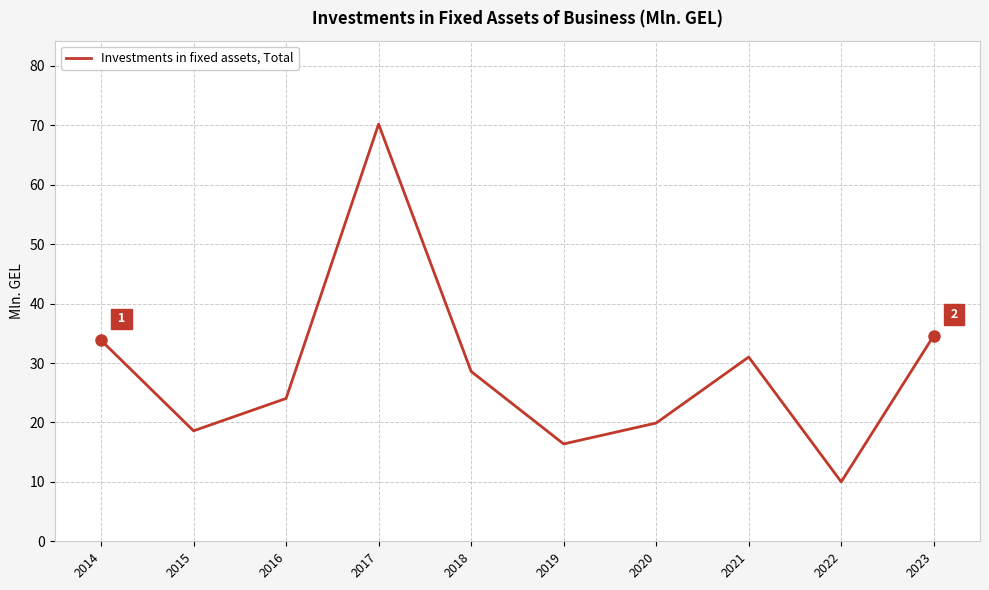

The chart shows a value of 16.5 at 2022. True or false?

False